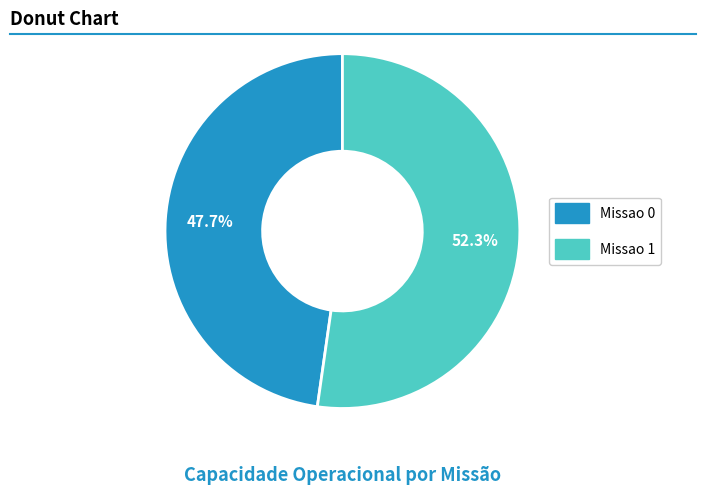

To the nearest percent, what is the average slice percentage?

50%